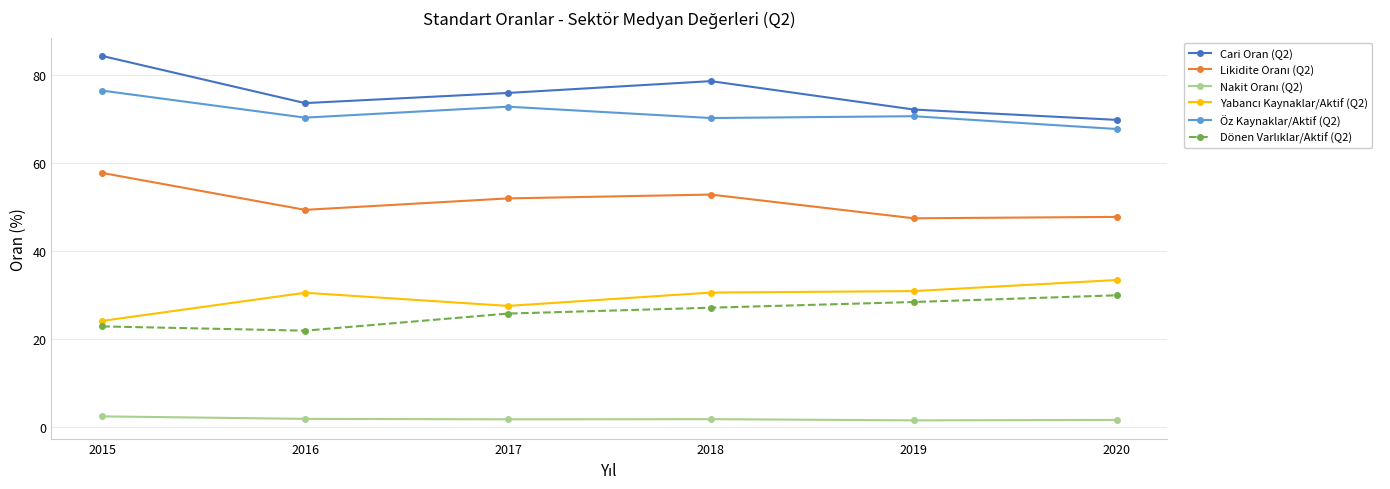

Is it true that Öz Kaynaklar/Aktif (Q2) equals 96.3 at 2019?

False